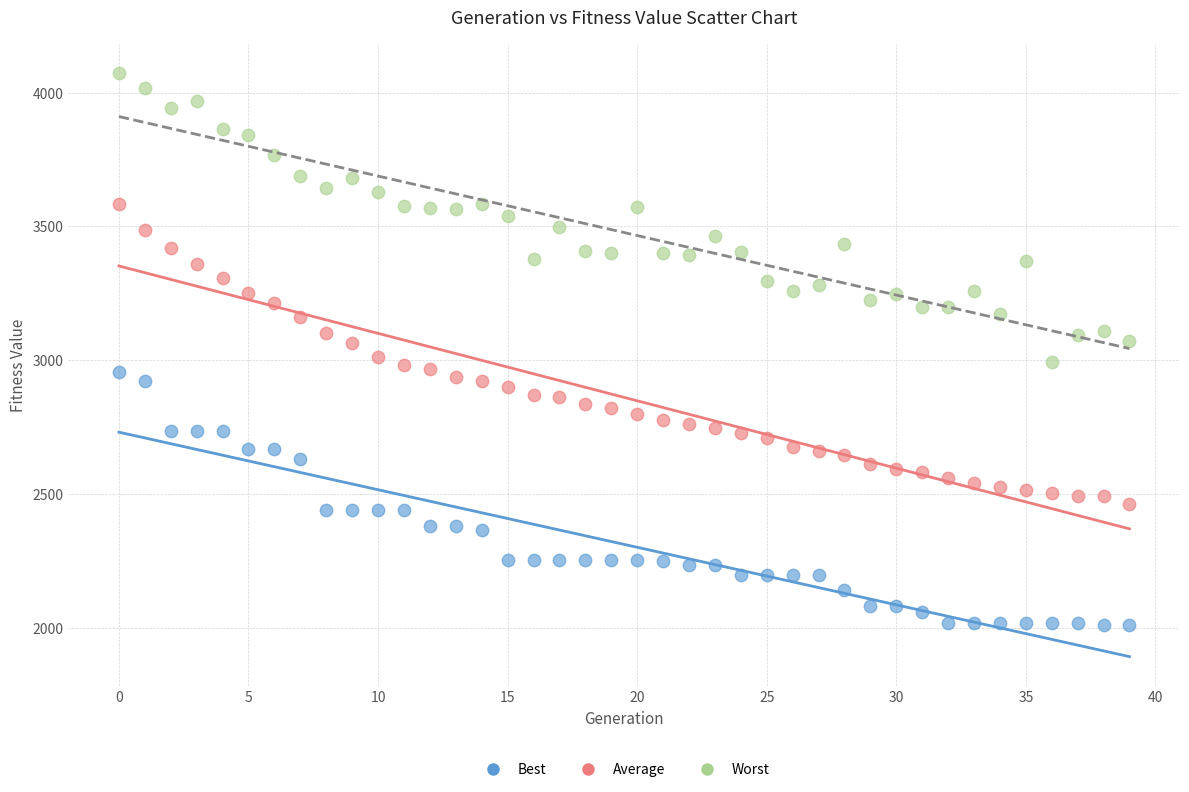

What are all the series names shown in the legend?

Best, Average, Worst